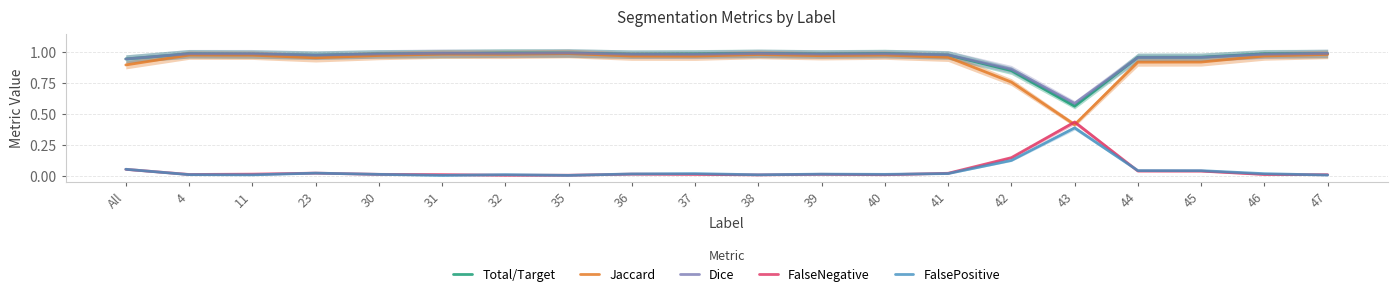

True or false: FalseNegative has a value of 0.0 at 11.

True